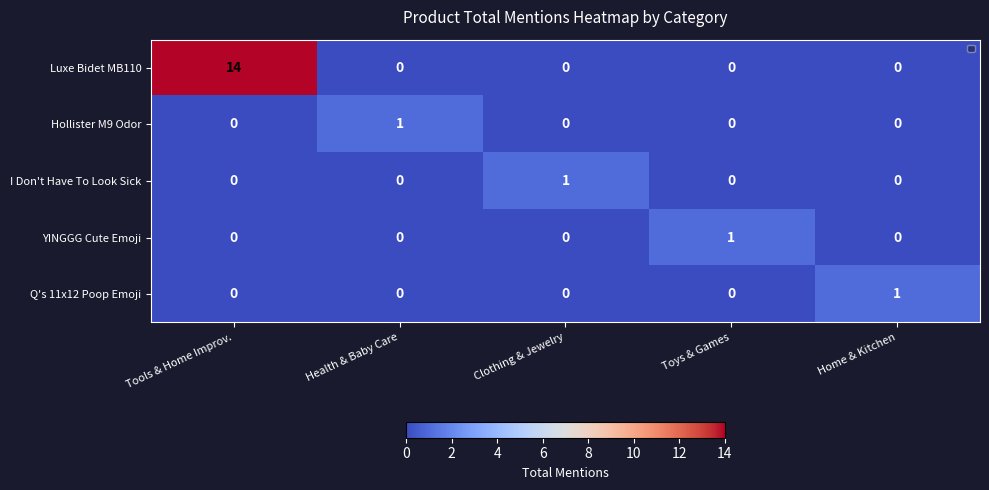

Reading left to right, what are all the values shown in this chart?

Luxe Bidet MB110: 14	0	0	0	0
Hollister M9 Odor: 0	1	0	0	0
I Don't Have To Look Sick: 0	0	1	0	0
YINGGG Cute Emoji: 0	0	0	1	0
Q's 11x12 Poop Emoji: 0	0	0	0	1